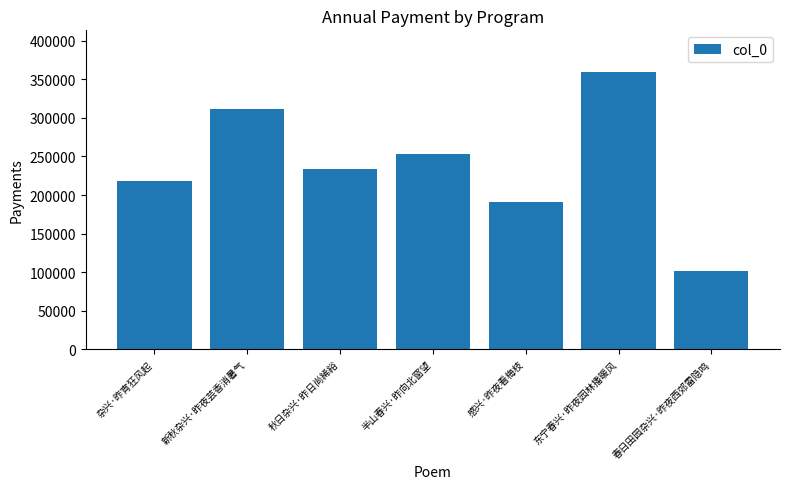

Count the values in the range 190588 to 311581.

5